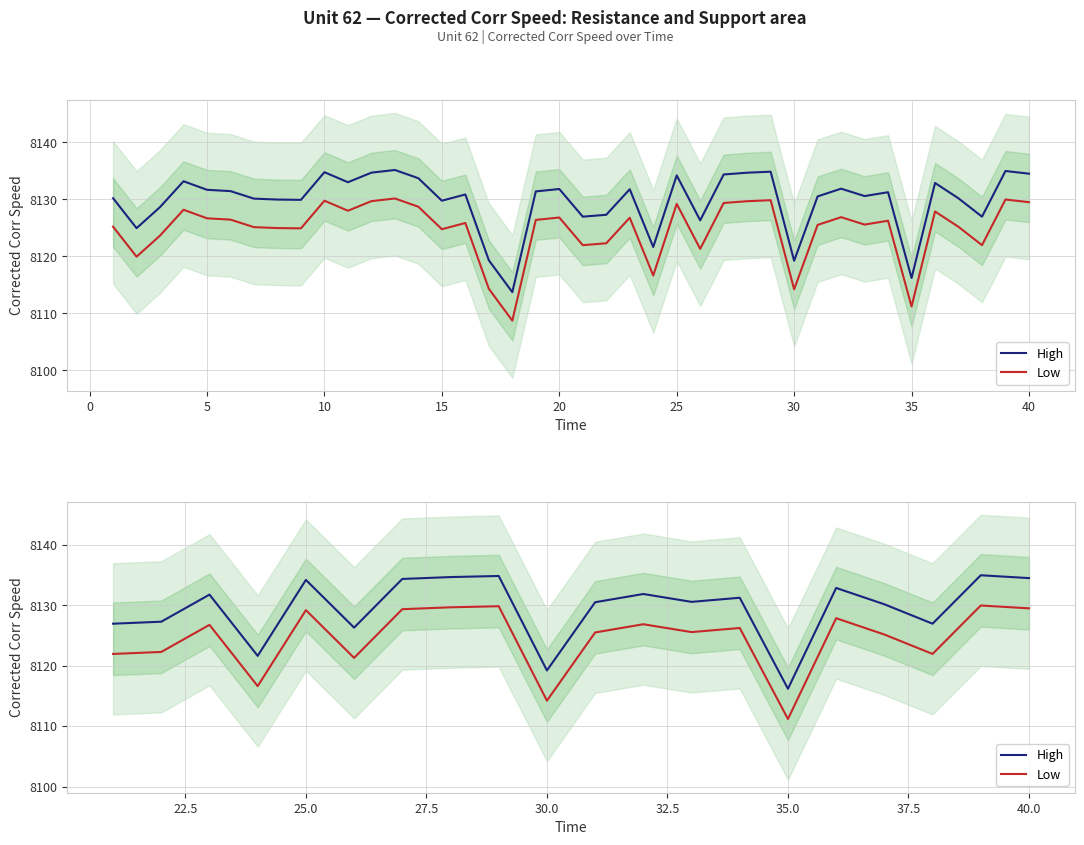

True or false: High and Low intersect in this chart.

False